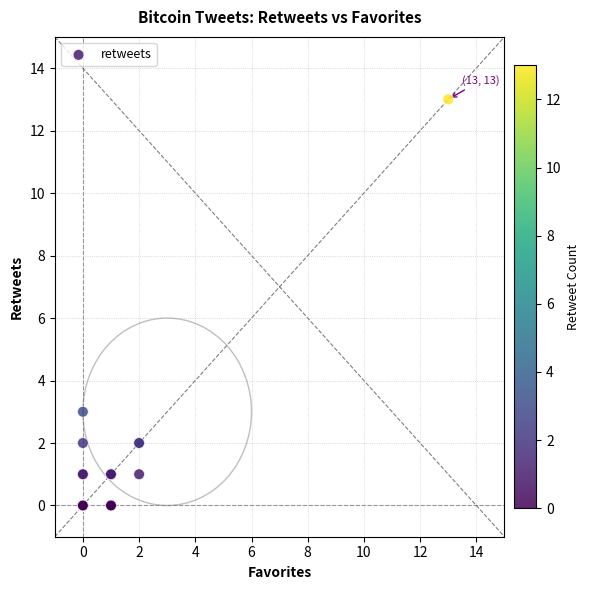

What Y value in the scatter plot is closest to 6?

3